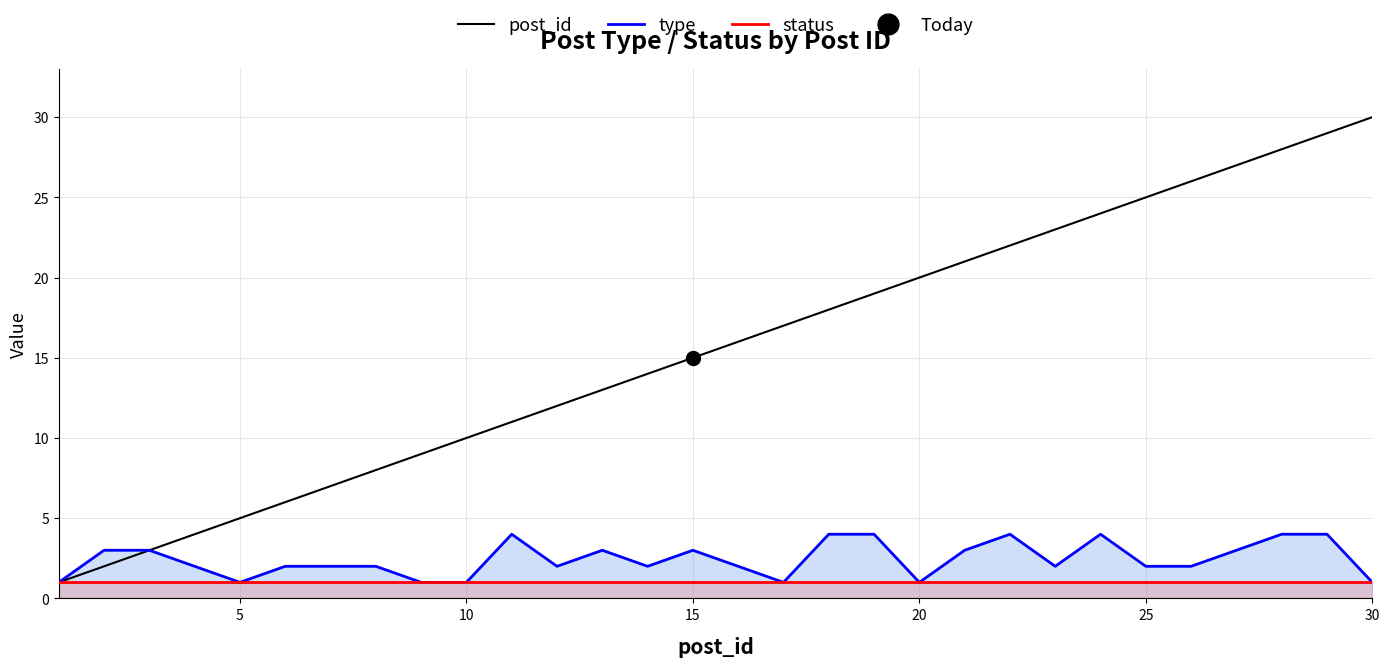

The value of post_id at 20 is 31. True or false?

False